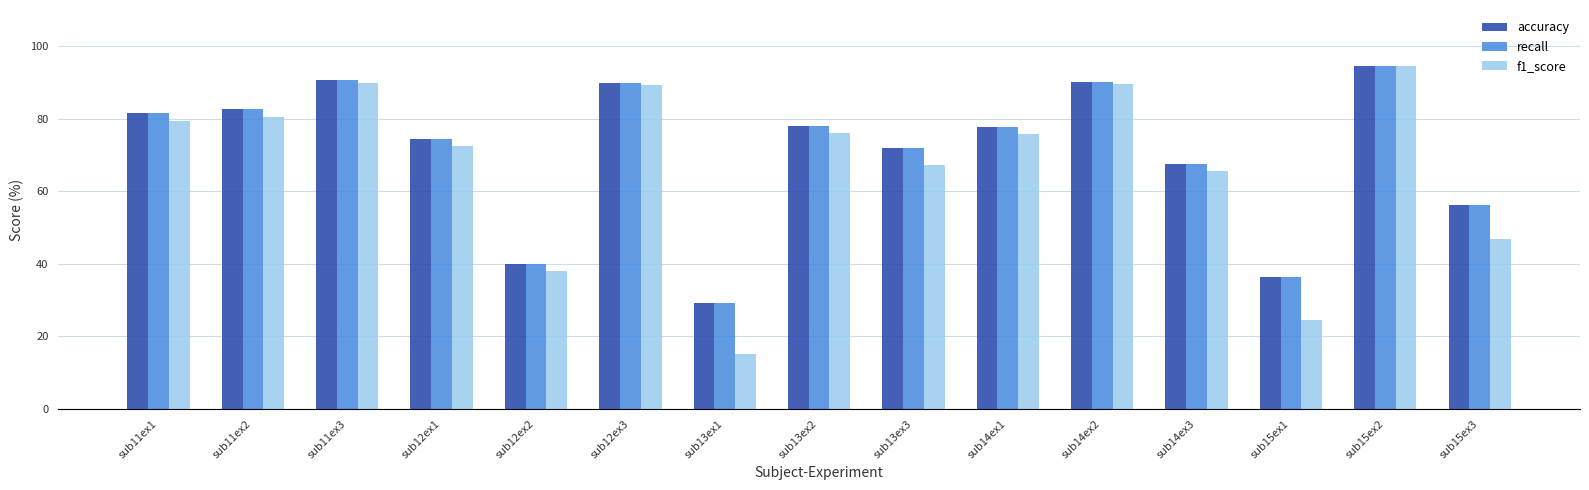

What position from the left is sub11ex2?

2